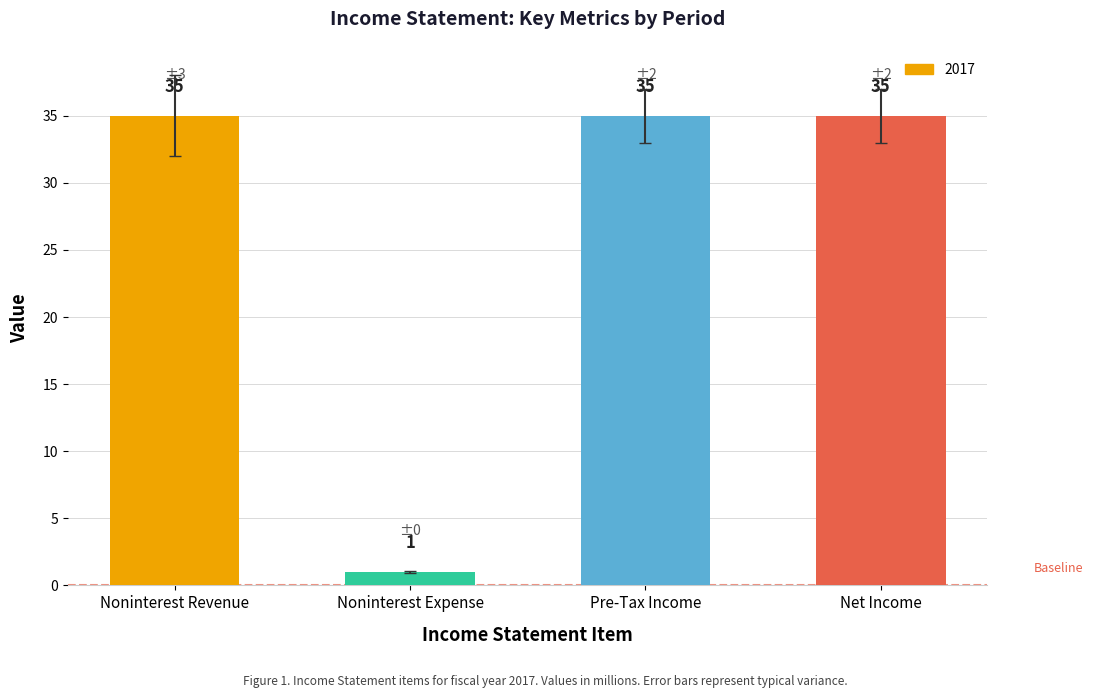

What is the greatest value displayed?

35